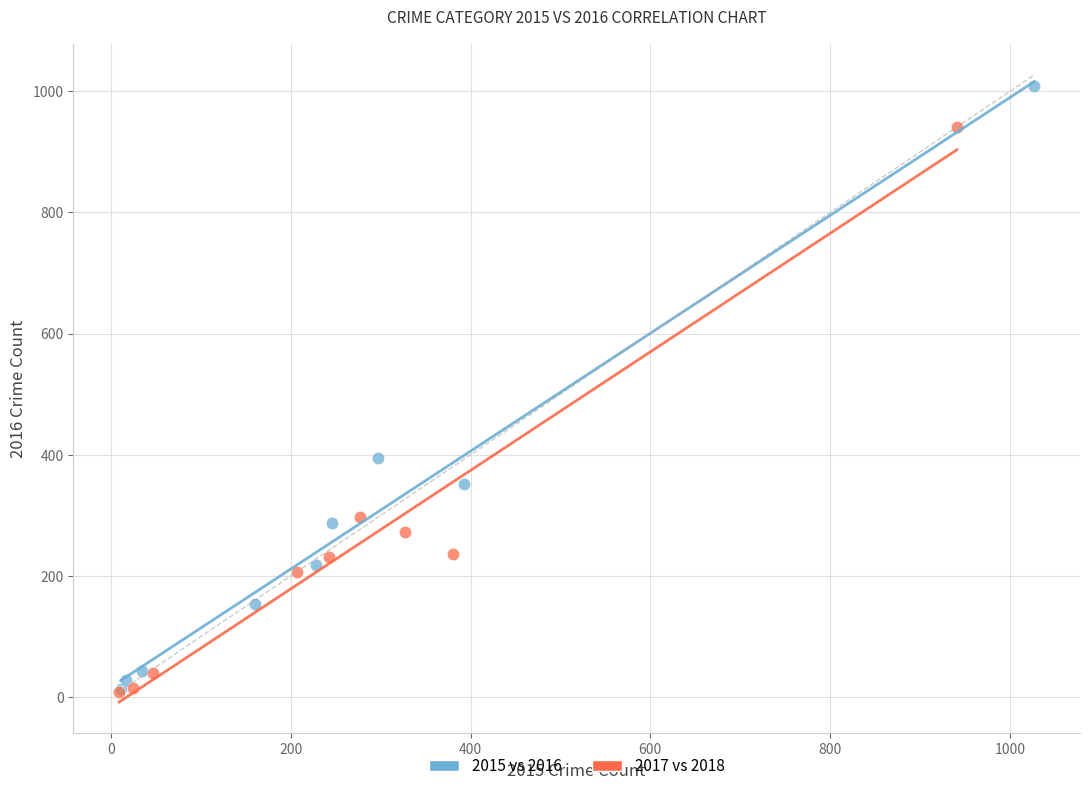

Which series contains the highest Y value?

2015 vs 2016